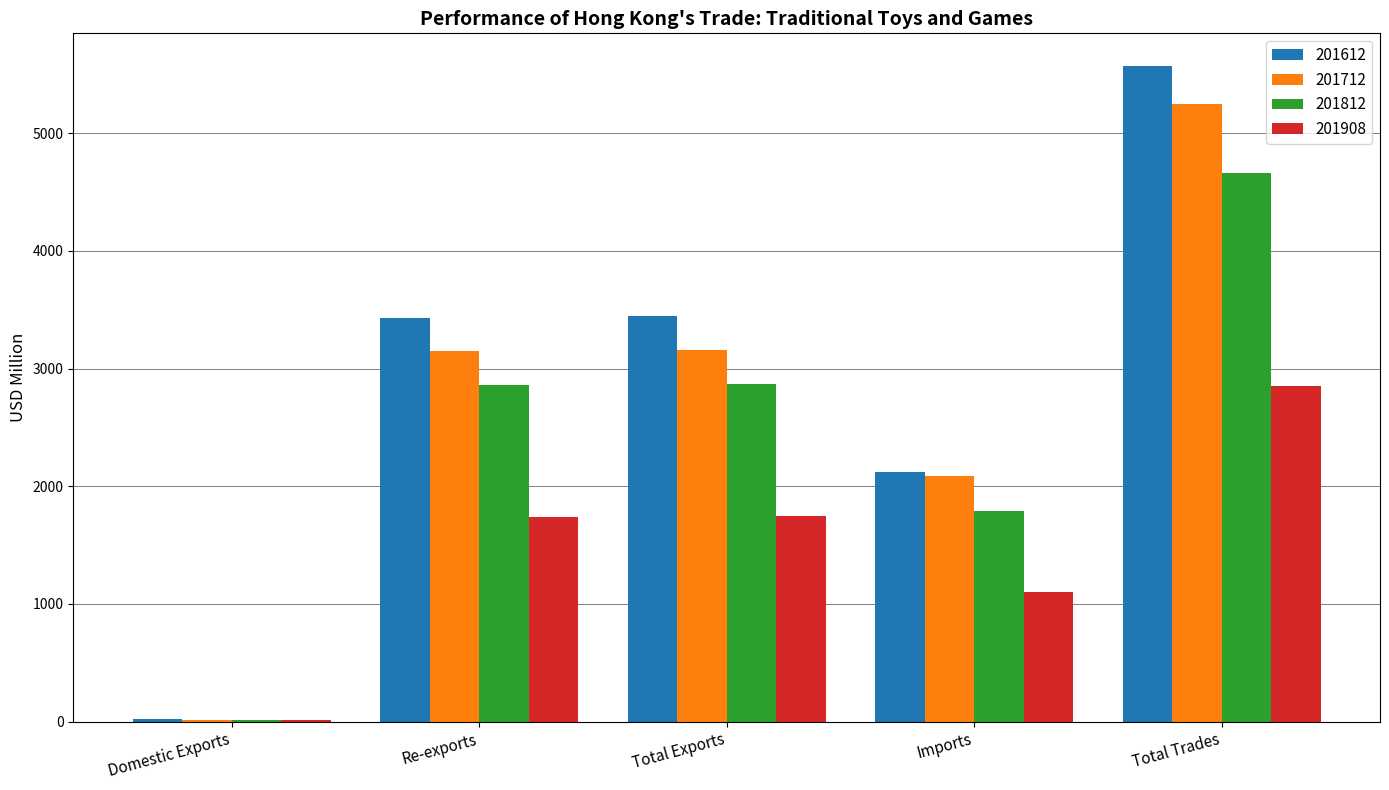

Which series changed the most between Total Exports and Imports?

201612